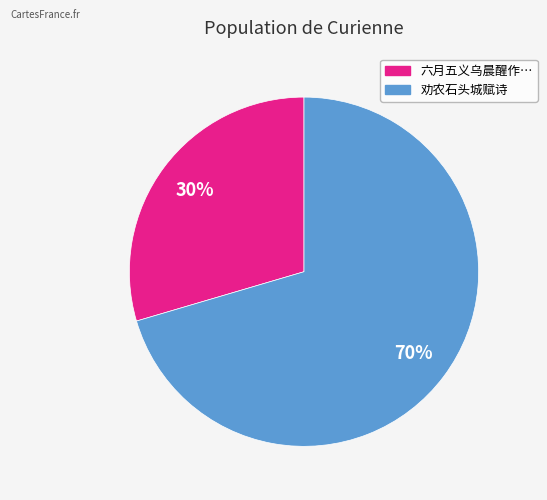

To the nearest percent, what is the average slice percentage?

50%